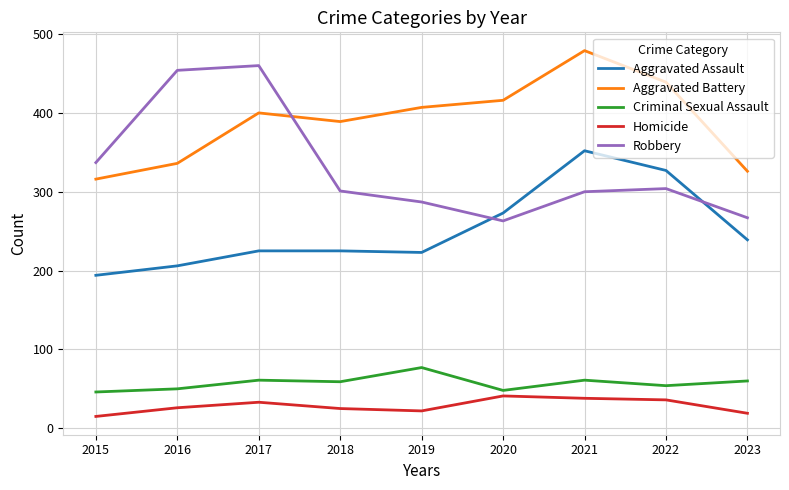

True or false: Homicide has a value of 63 at 2021.

False